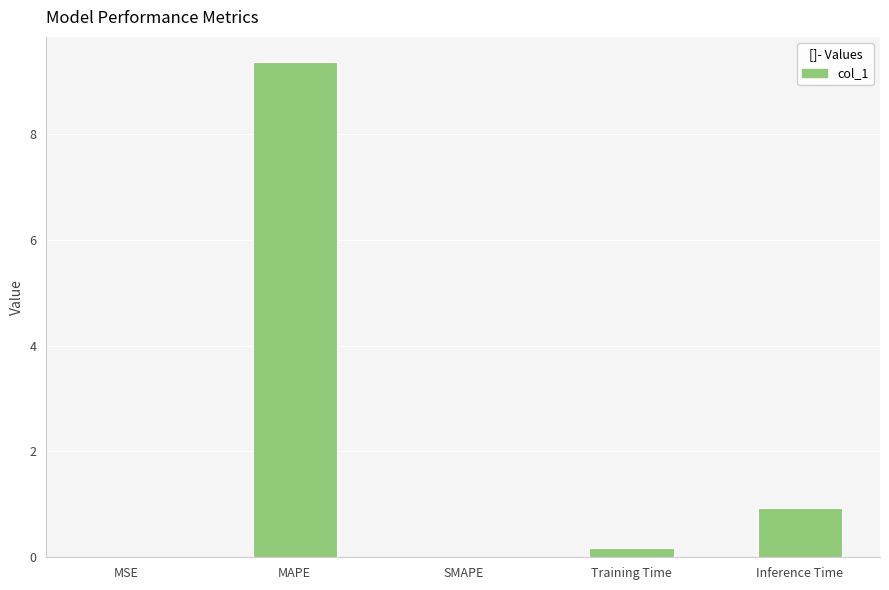

What is the maximum value shown in the chart?

9.4